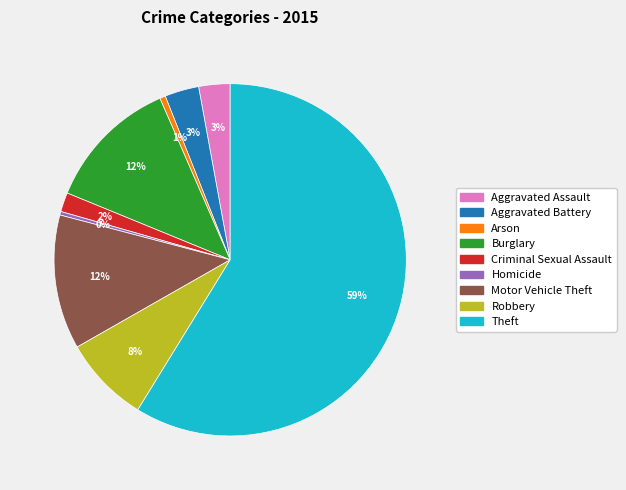

Does Theft account for over 50% of the chart?

Yes